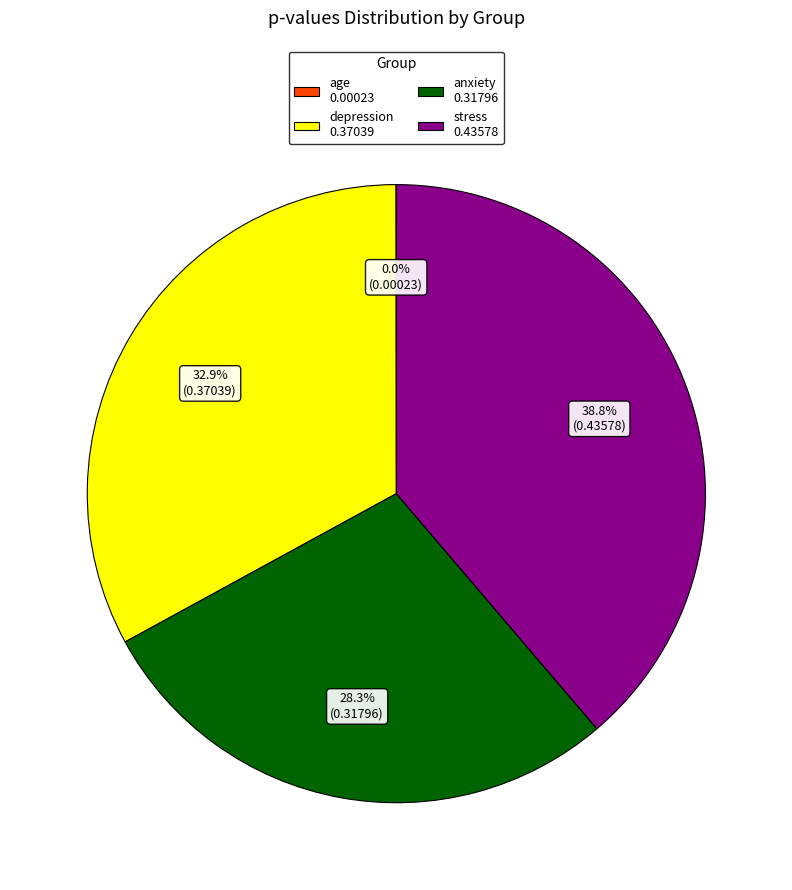

Is there a majority slice in this chart?

No